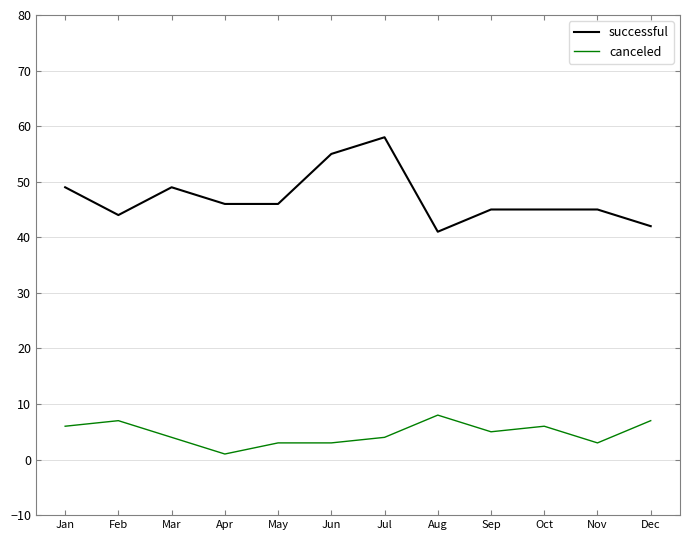

Does the chart have visible grid lines?

Yes